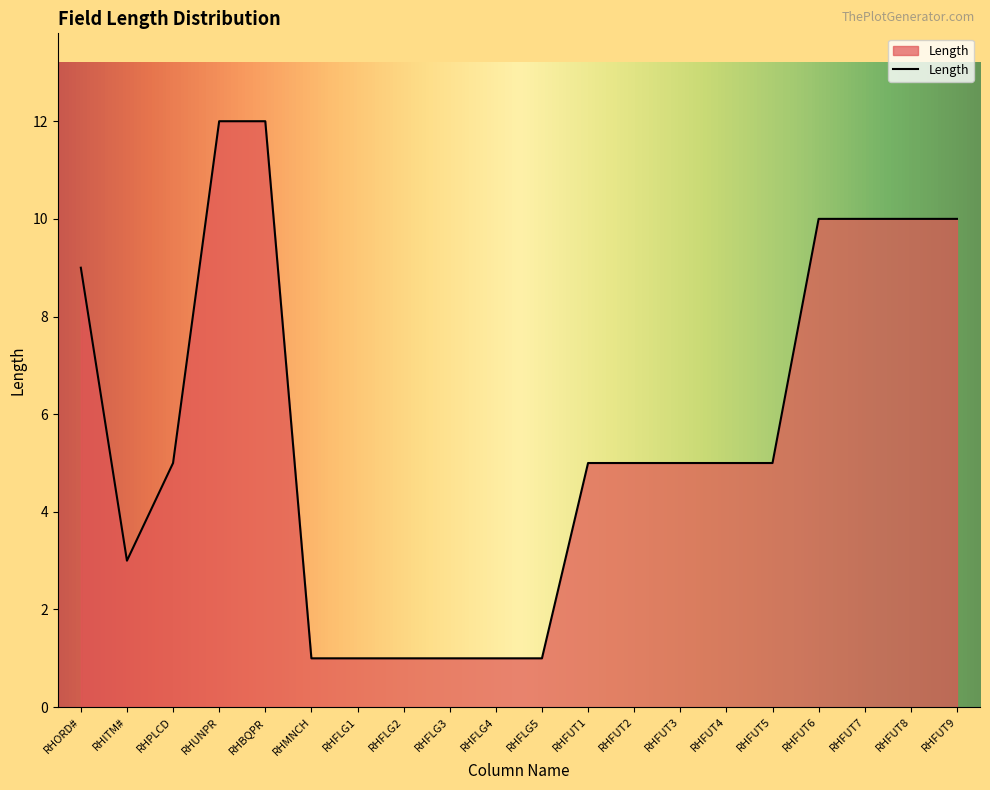

What position from the right is RHFLG4?

11